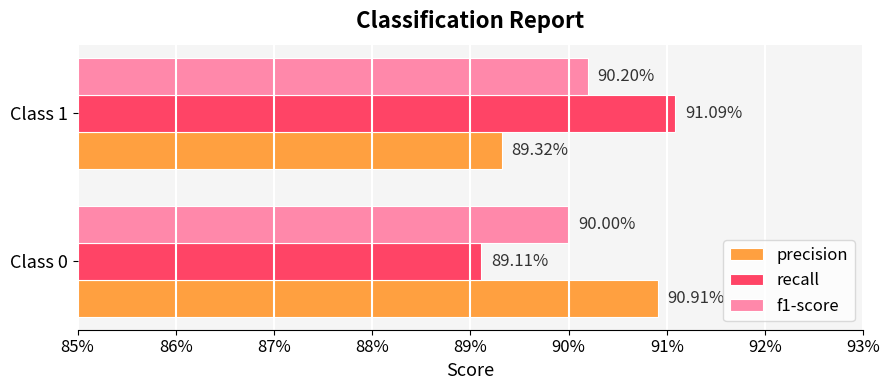

What are all the series names shown in the legend?

precision, recall, f1-score